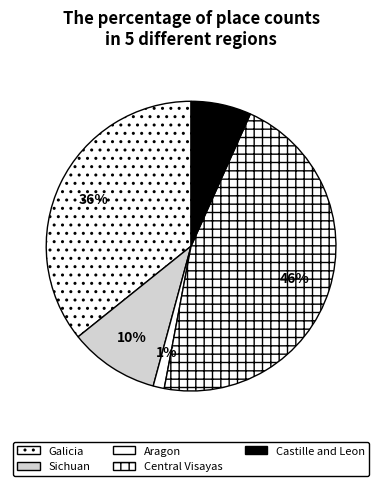

Combined, do Aragon and Galicia account for over 50%?

No